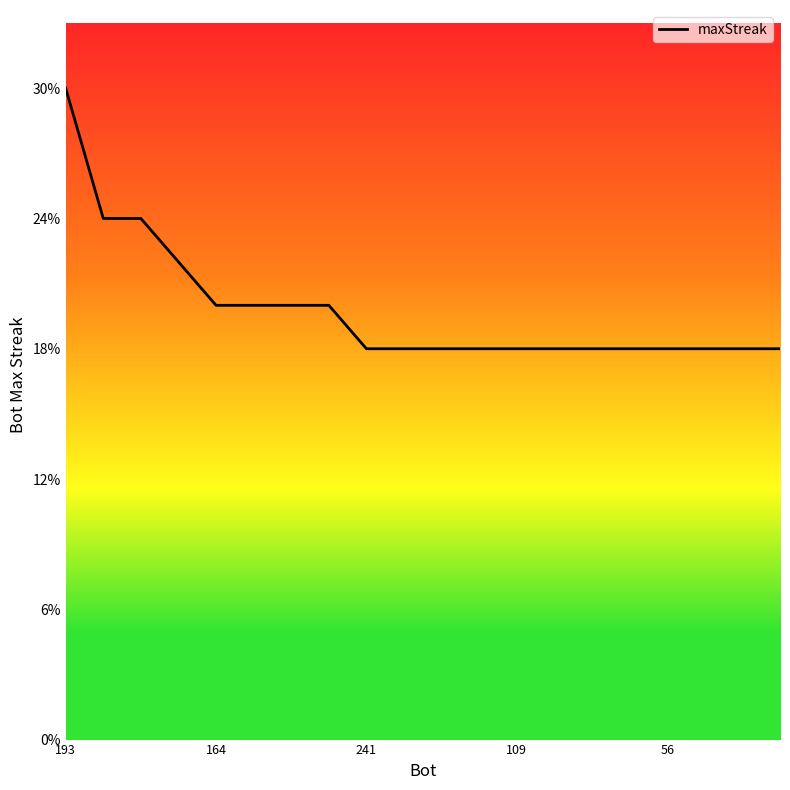

Does the chart display data point markers on the line(s)?

No